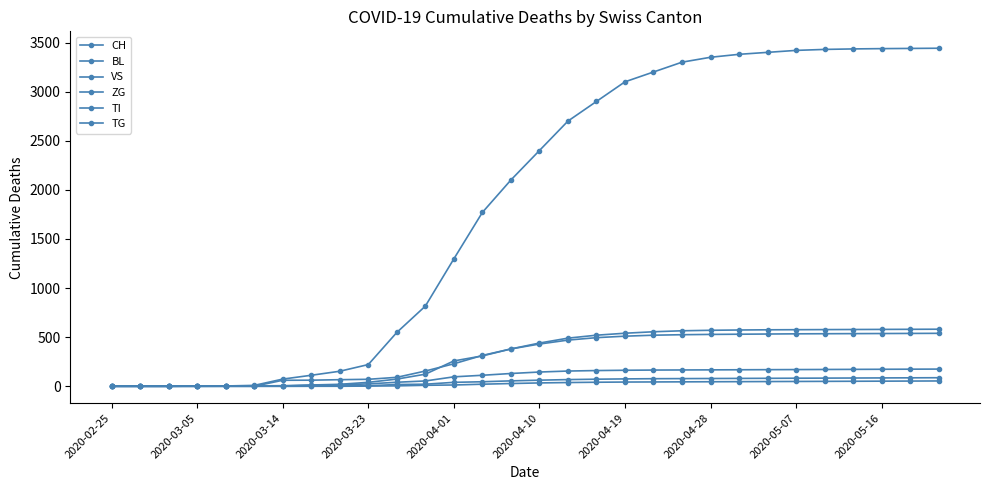

Count the number of categories in the chart.

30